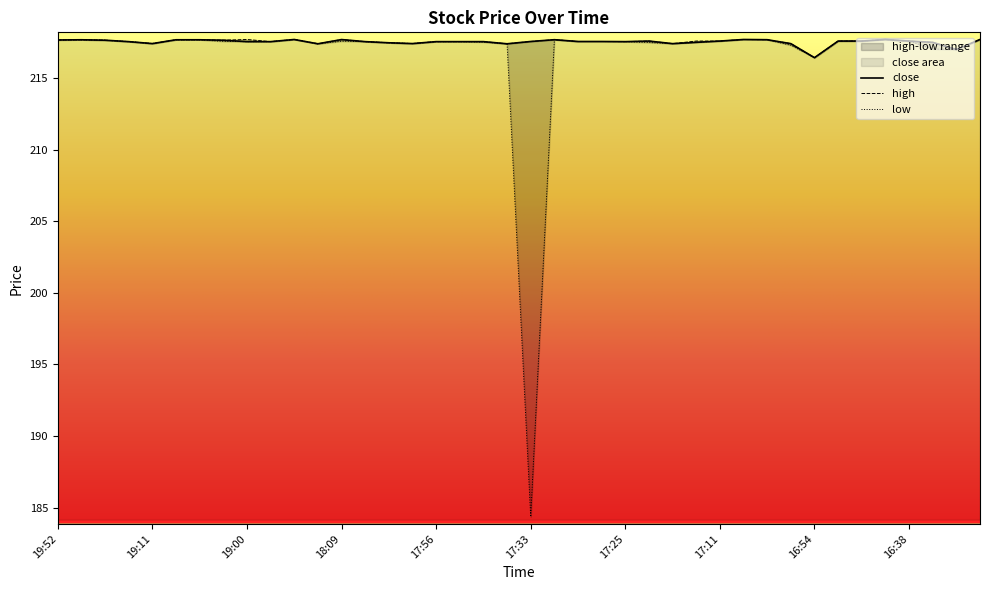

What value does the low series have at 18:15?

217.4